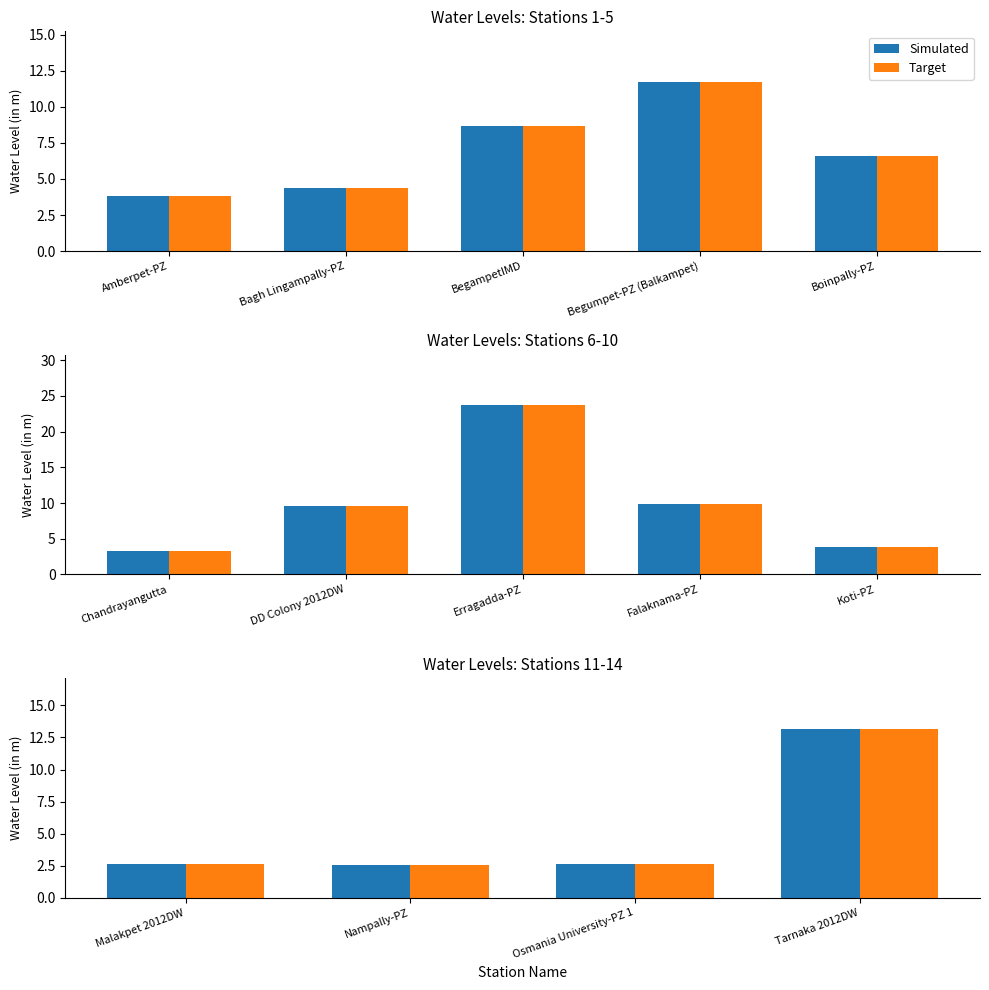

The value of Simulated at Malakpet 2012DW is 4.6. True or false?

False